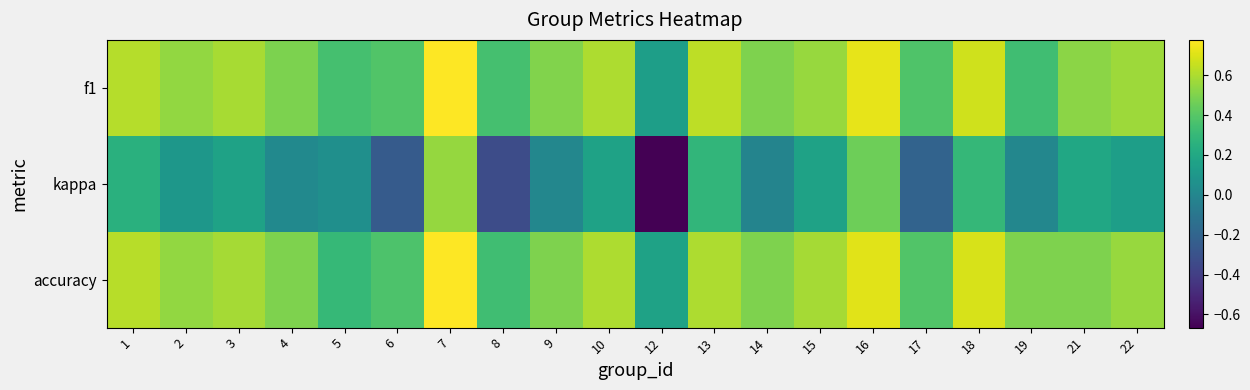

Which series has the largest range (max minus min)?

kappa